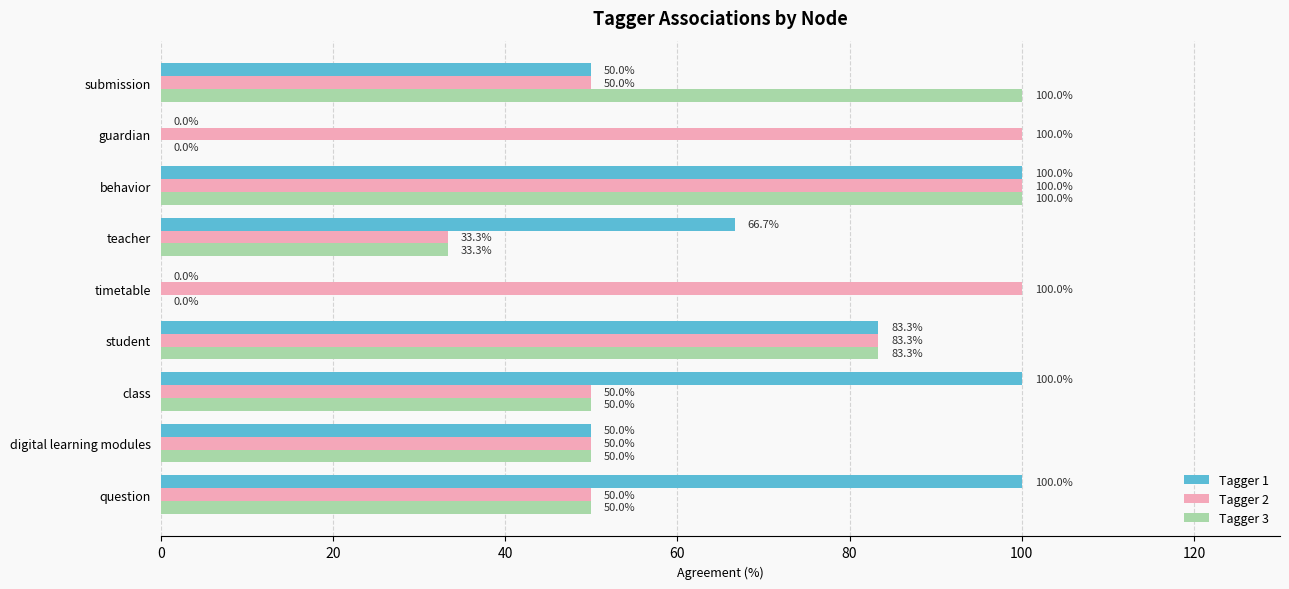

Between class and guardian, which series saw the biggest shift?

Tagger 1